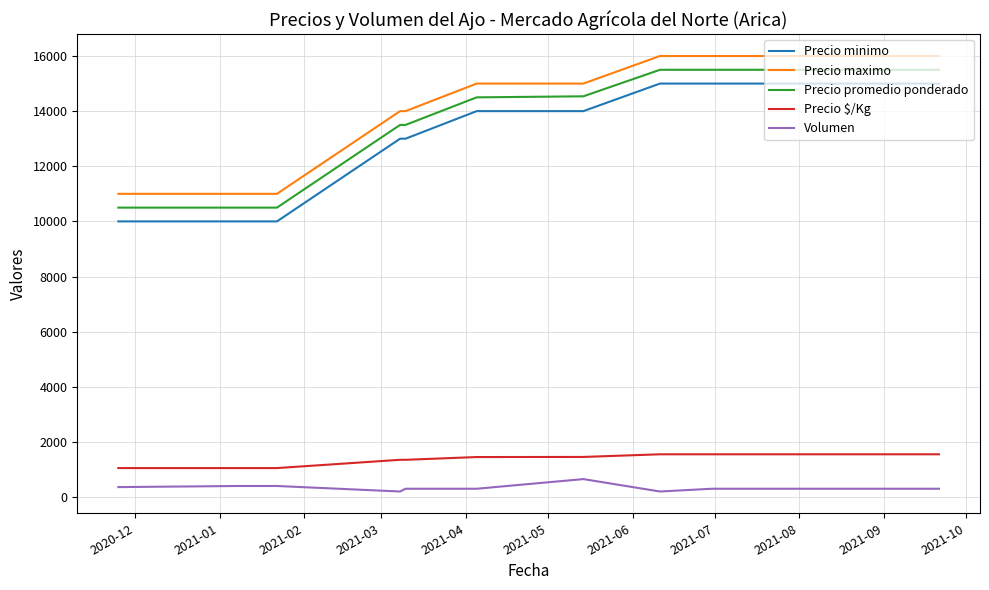

True or false: Precio $/Kg and Volumen intersect in this chart.

False